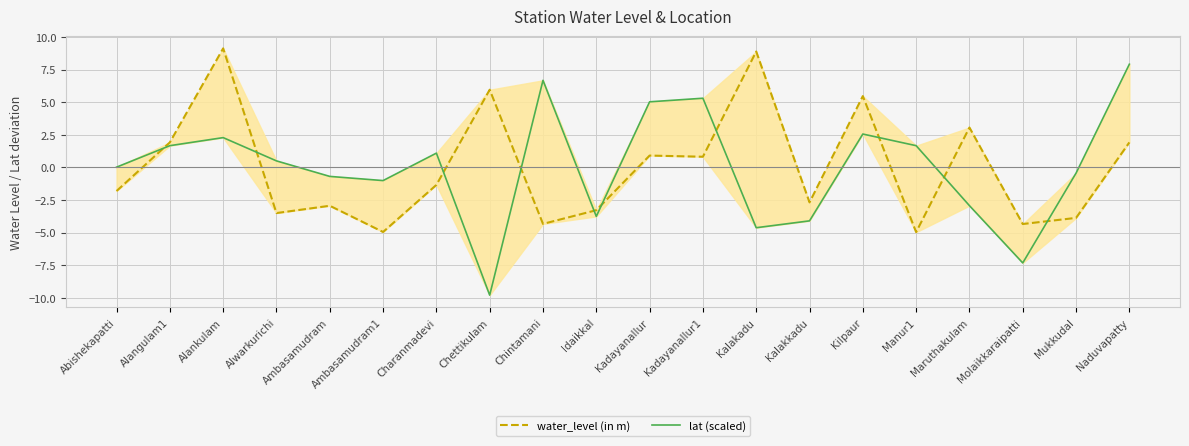

Reading left to right, extract all data points from this chart.

water_level (in m): Abishekapatti=-1.8	Alangulam1=1.9	Alankulam=9.1	Alwarkurichi=-3.5	Ambasamudram=-2.9	Ambasamudram1=-5.0	Charanmadevi=-1.3	Chettikulam=6.0	Chintamani=-4.3	Idaikkal=-3.3	Kadayanallur=0.9	Kadayanallur1=0.8	Kalakadu=8.9	Kalakkadu=-2.7	Kilpaur=5.5	Manur1=-5.0	Maruthakulam=3.1	Molaikkaraipatti=-4.3	Mukkudal=-3.9	Naduvapatty=1.9
lat (scaled): Abishekapatti=0.0	Alangulam1=1.7	Alankulam=2.3	Alwarkurichi=0.5	Ambasamudram=-0.7	Ambasamudram1=-1.0	Charanmadevi=1.1	Chettikulam=-9.8	Chintamani=6.7	Idaikkal=-3.8	Kadayanallur=5.0	Kadayanallur1=5.3	Kalakadu=-4.6	Kalakkadu=-4.1	Kilpaur=2.6	Manur1=1.7	Maruthakulam=-2.9	Molaikkaraipatti=-7.3	Mukkudal=-0.4	Naduvapatty=7.9